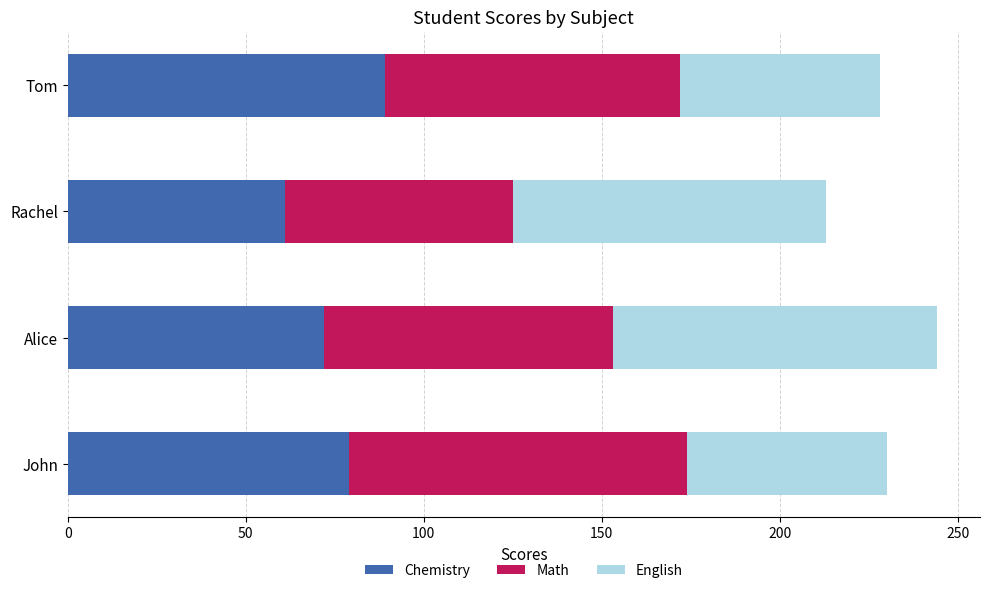

What is the total value across all series at Alice?

244